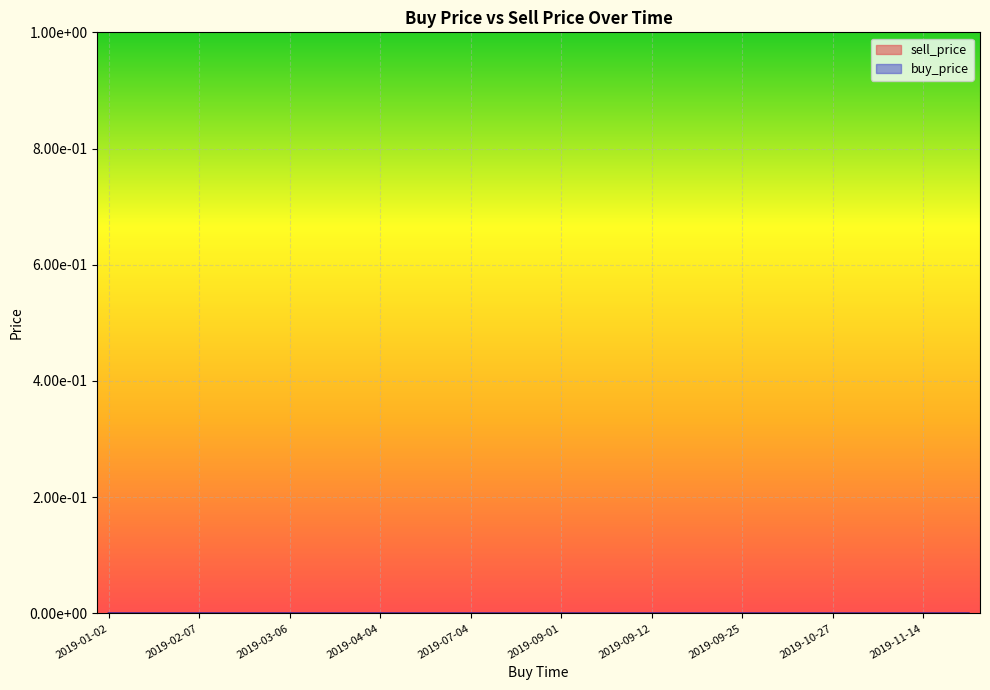

How many sell_price values are between 0 and 1?

39